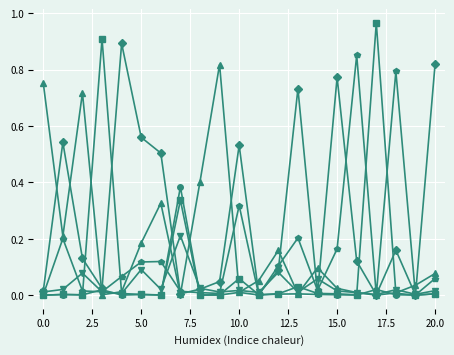

At which category is the sum across all series the highest?

16